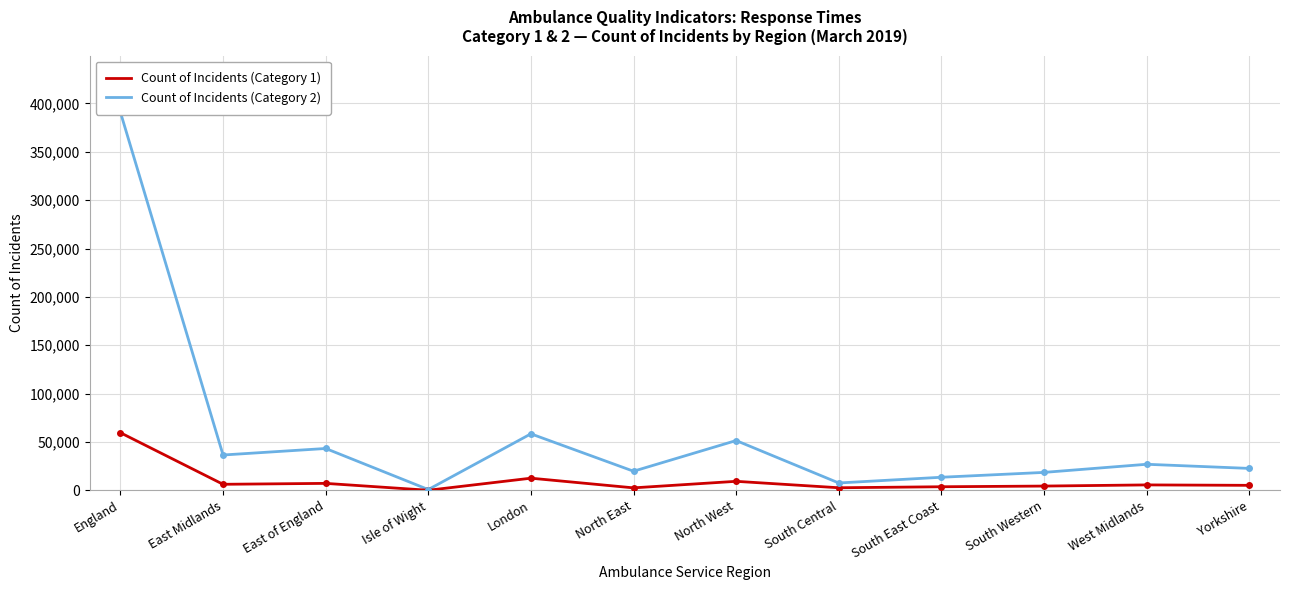

List the series in order of their peak value, lowest first.

Count of Incidents (Category 1), Count of Incidents (Category 2)